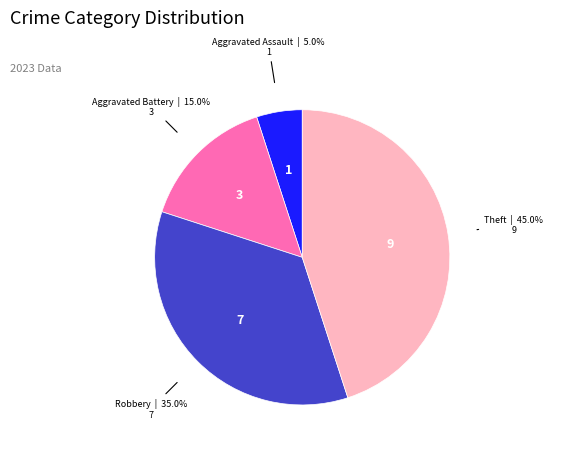

How many segments does this pie chart have?

4